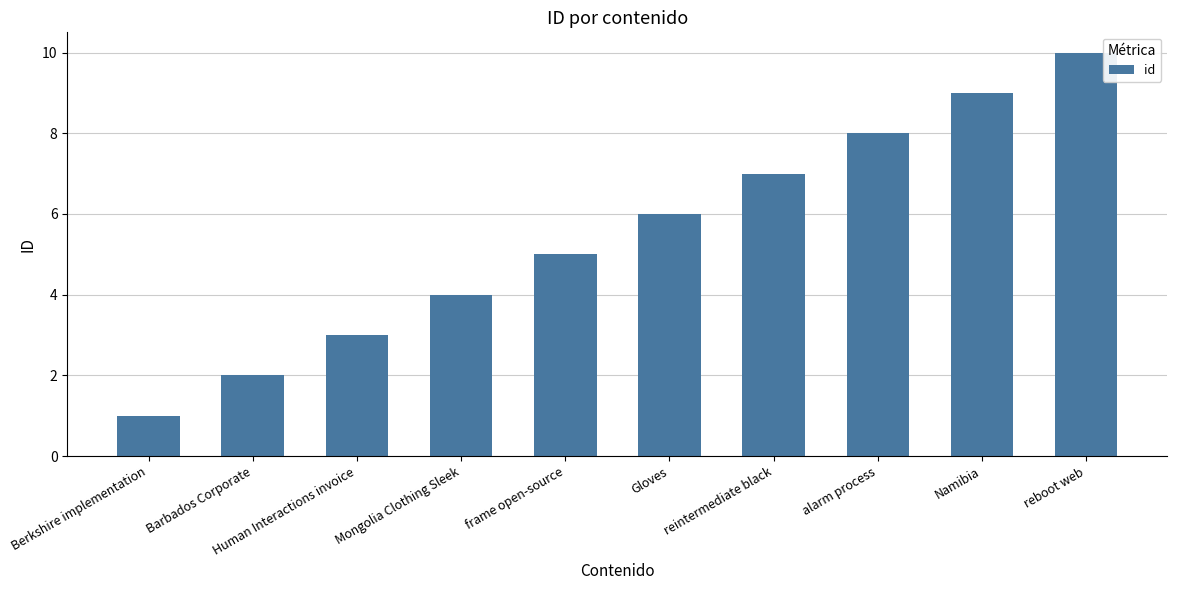

How many distinct data groups are displayed?

1